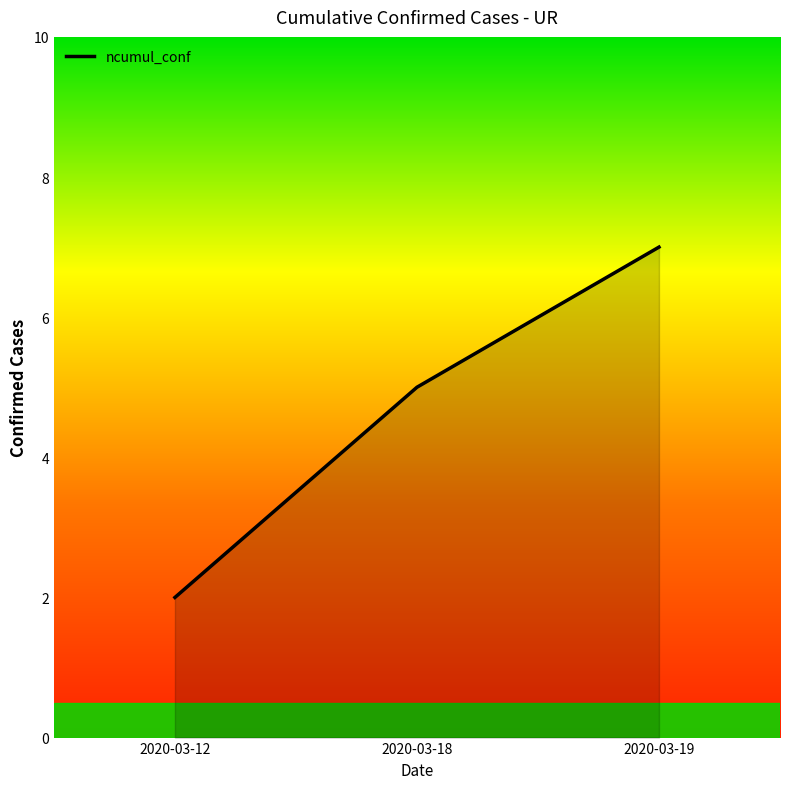

The value at 2020-03-19 is 9. True or false?

False